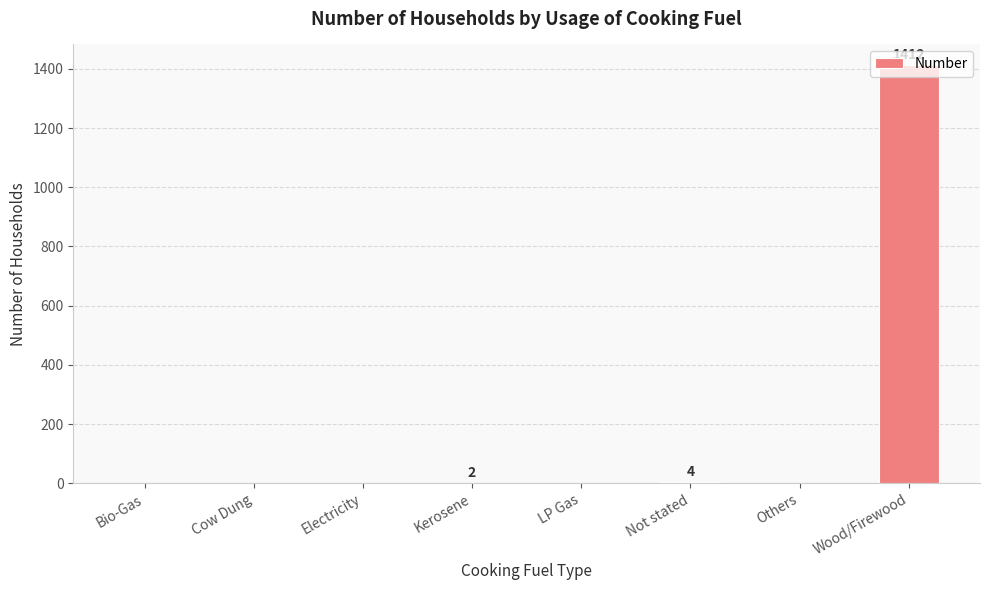

Is it true that the value at Electricity is 0?

True